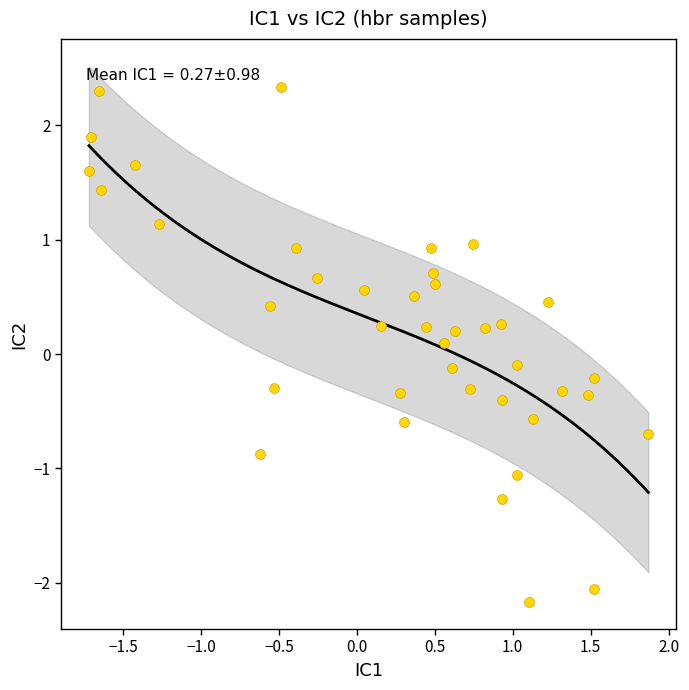

What is the range of X values (max minus min)?

3.6